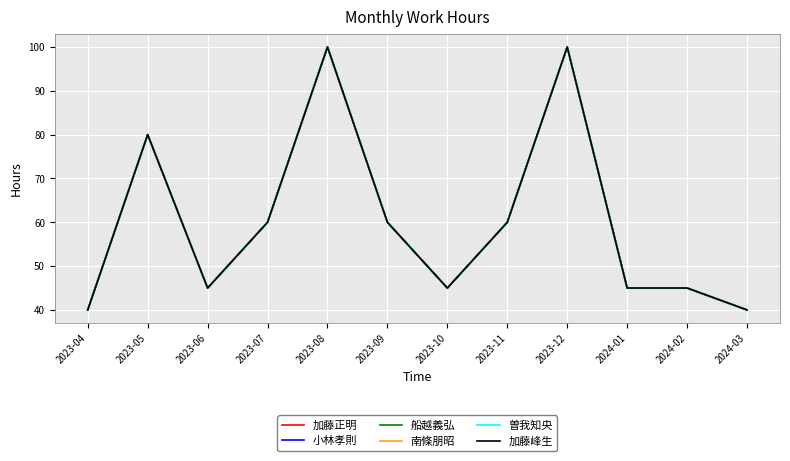

At which category is the sum across all series the highest?

2023-08